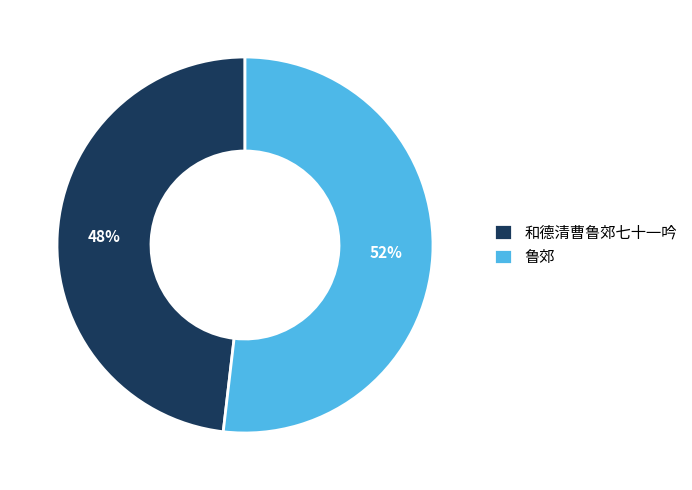

To the nearest percent, what is the combined percentage of 鲁郊 and 和德清曹鲁郊七十一吟?

100%